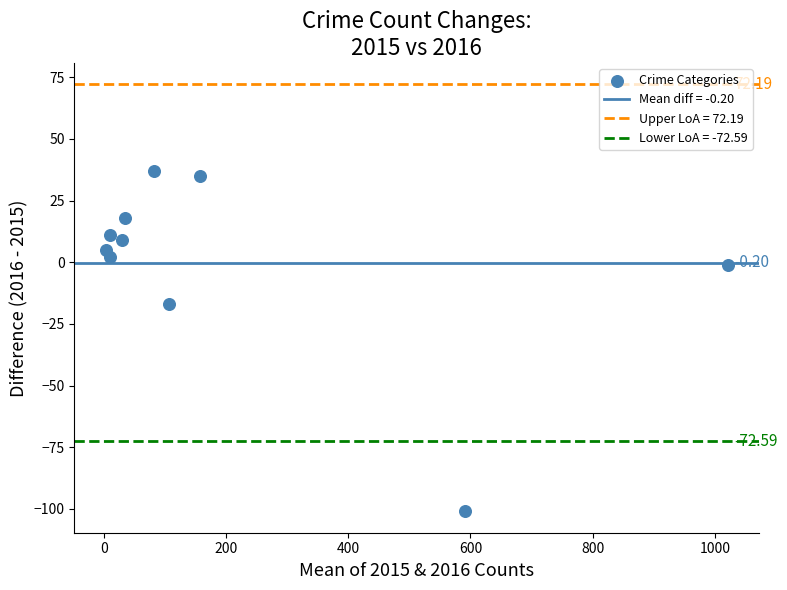

What is the range of Y values (max minus min)?

138